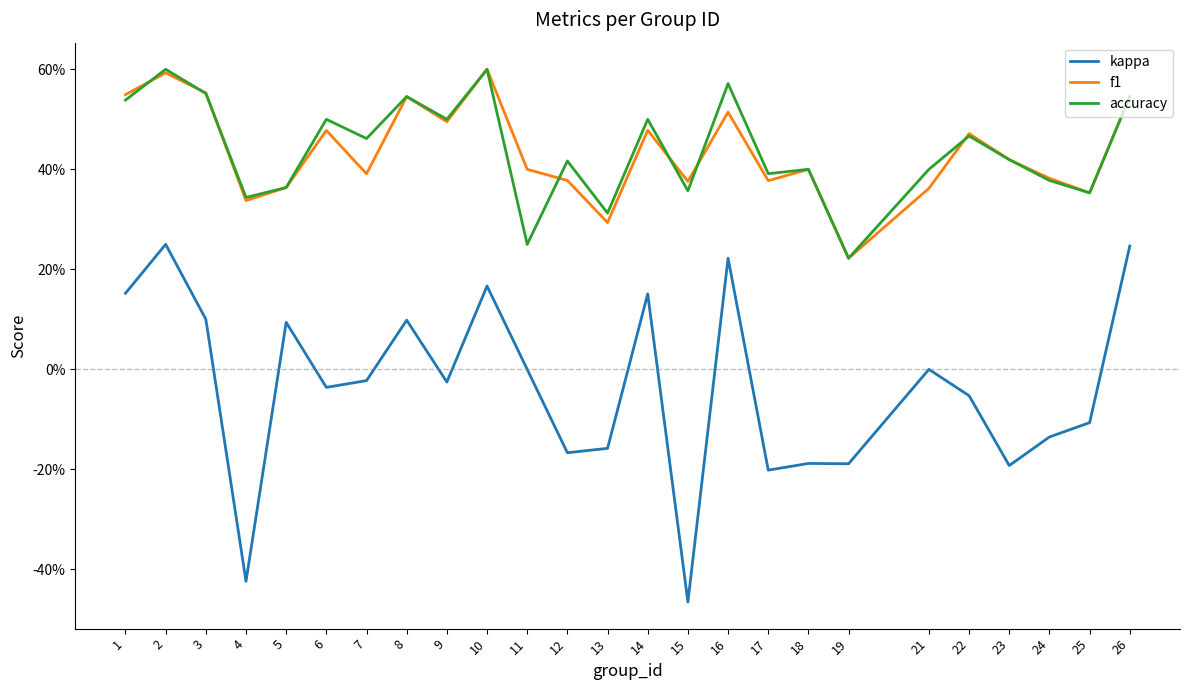

At which category does kappa reach its first local valley?

4